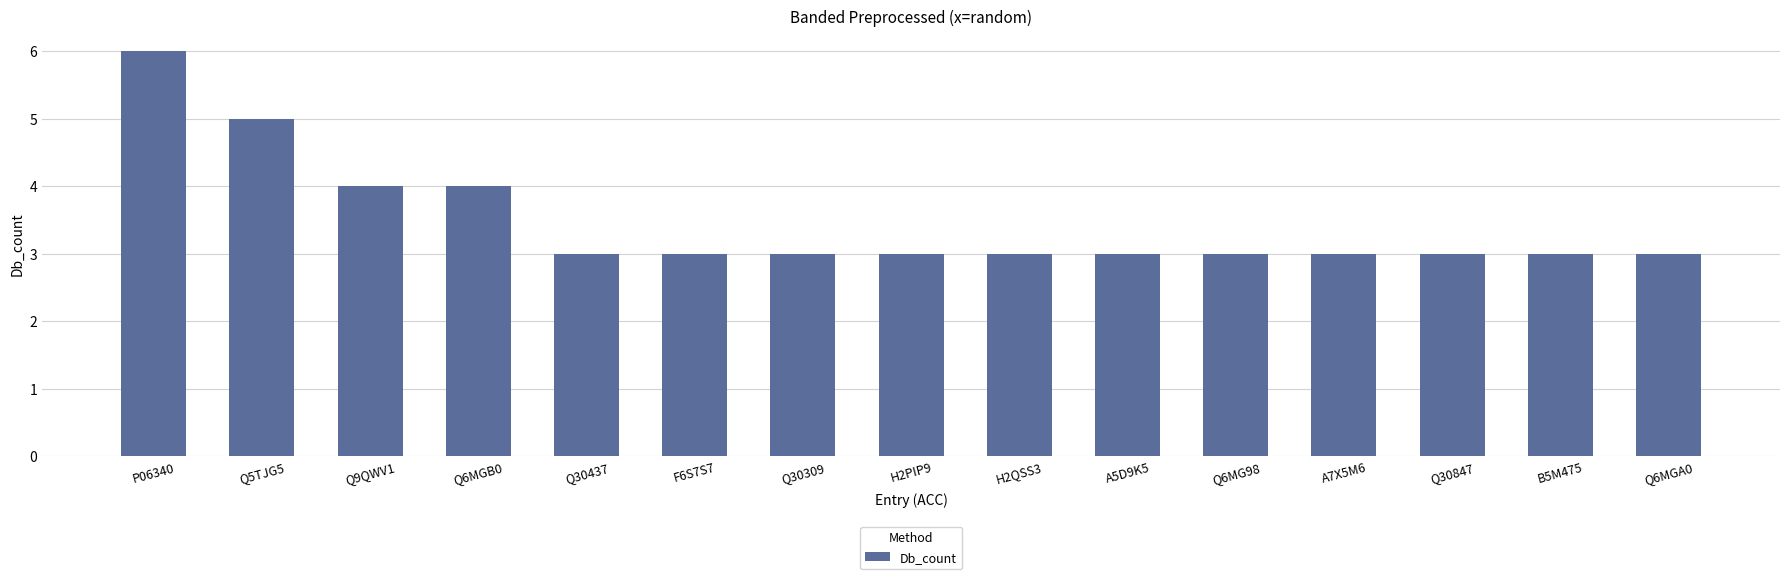

Which has a higher value, Q5TJG5 or Q30847?

Q5TJG5